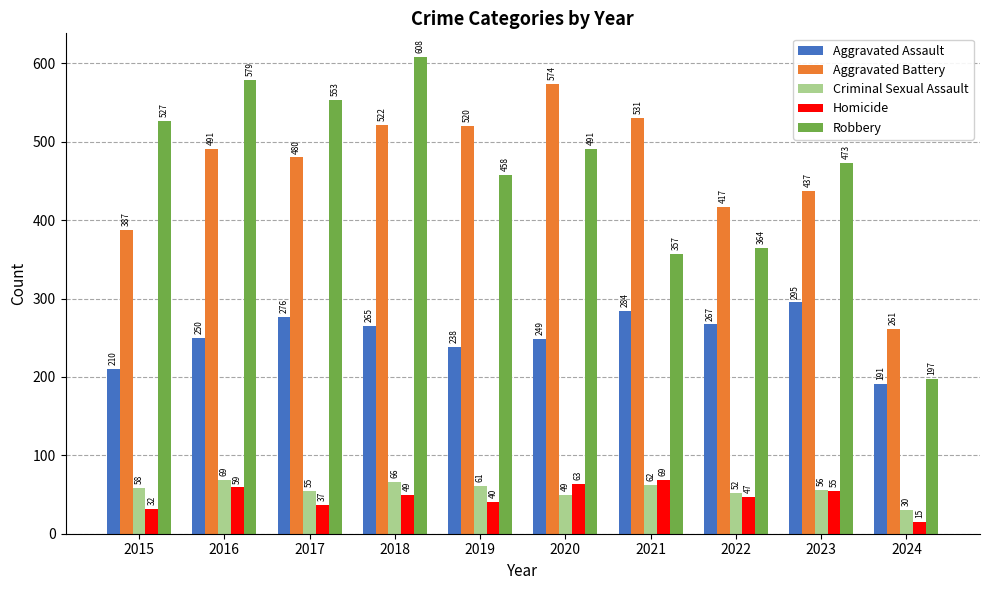

Reading right to left, what are all the values shown in this chart?

Aggravated Assault: 2024=191	2023=295	2022=267	2021=284	2020=249	2019=238	2018=265	2017=276	2016=250	2015=210
Aggravated Battery: 2024=261	2023=437	2022=417	2021=531	2020=574	2019=520	2018=522	2017=480	2016=491	2015=387
Criminal Sexual Assault: 2024=30	2023=56	2022=52	2021=62	2020=49	2019=61	2018=66	2017=55	2016=69	2015=58
Homicide: 2024=15	2023=55	2022=47	2021=69	2020=63	2019=40	2018=49	2017=37	2016=59	2015=32
Robbery: 2024=197	2023=473	2022=364	2021=357	2020=491	2019=458	2018=608	2017=553	2016=579	2015=527